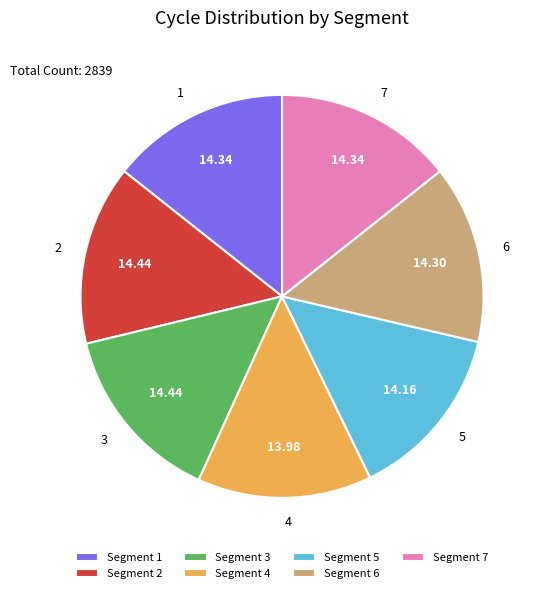

Is it true that 4 is 25% of the pie?

False